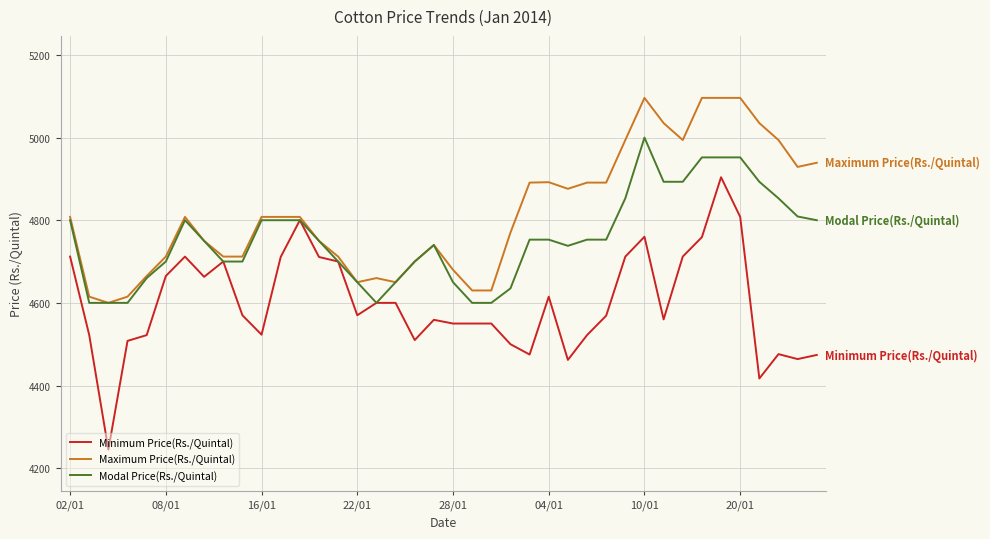

What is the lowest value of the Maximum Price(Rs./Quintal) series?

4600